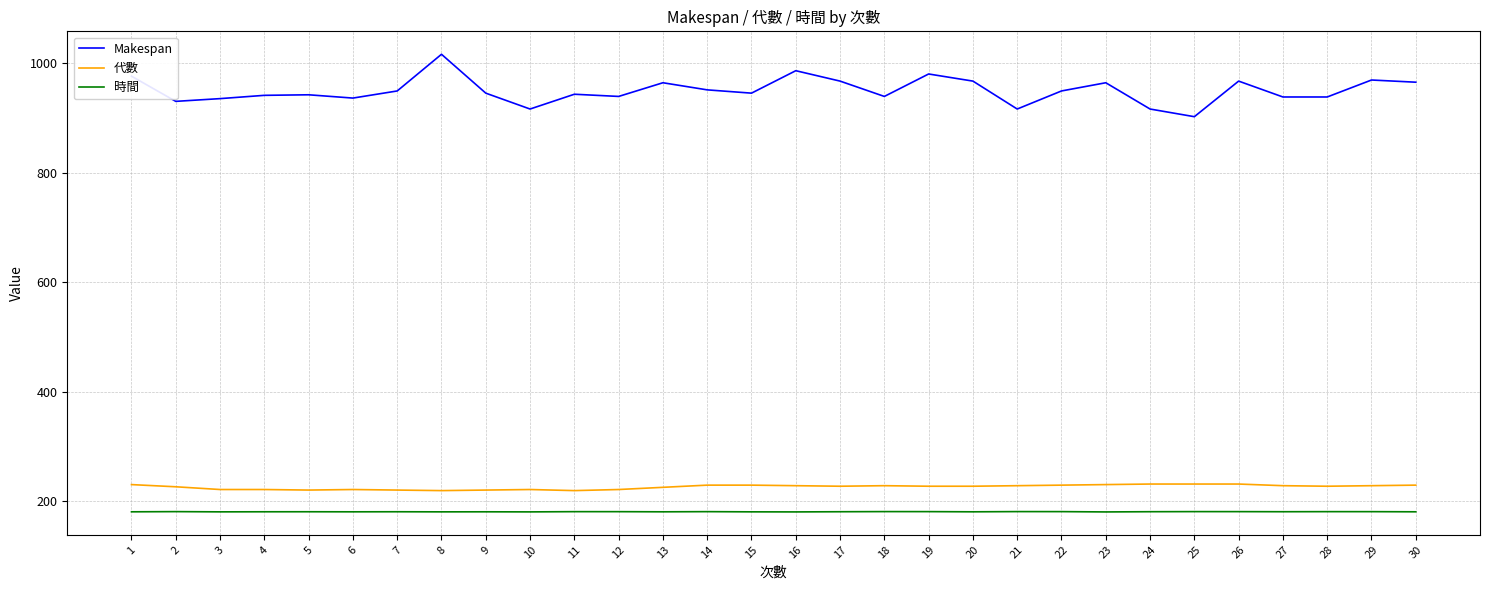

True or false: Makespan and 代數 cross at least once.

False